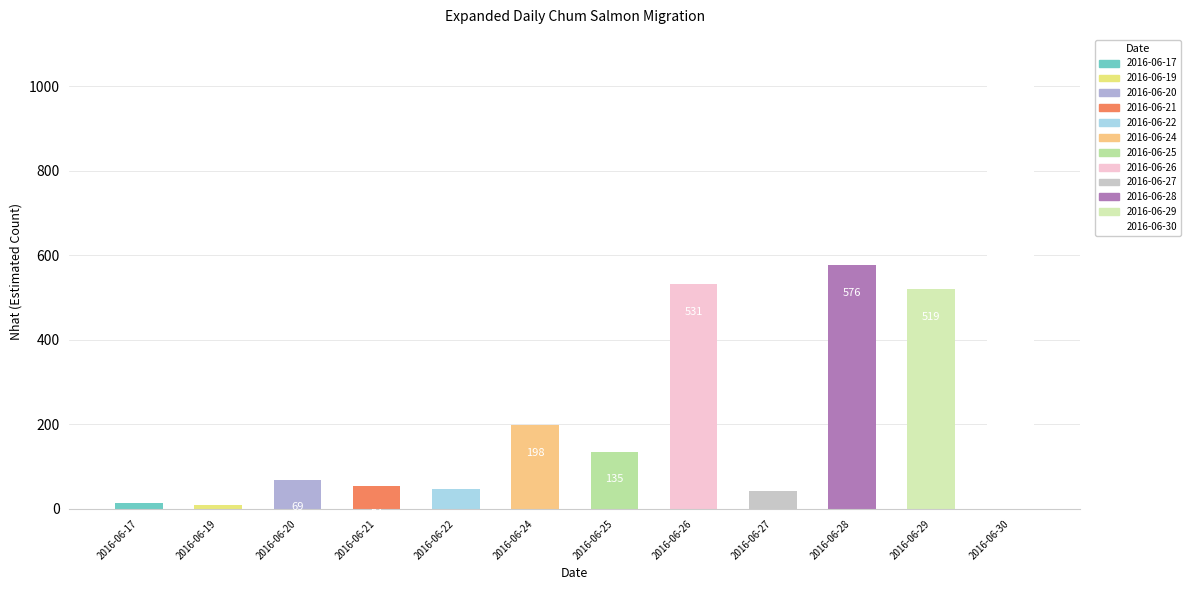

What is the change in value from 2016-06-25 to 2016-06-27?

-93